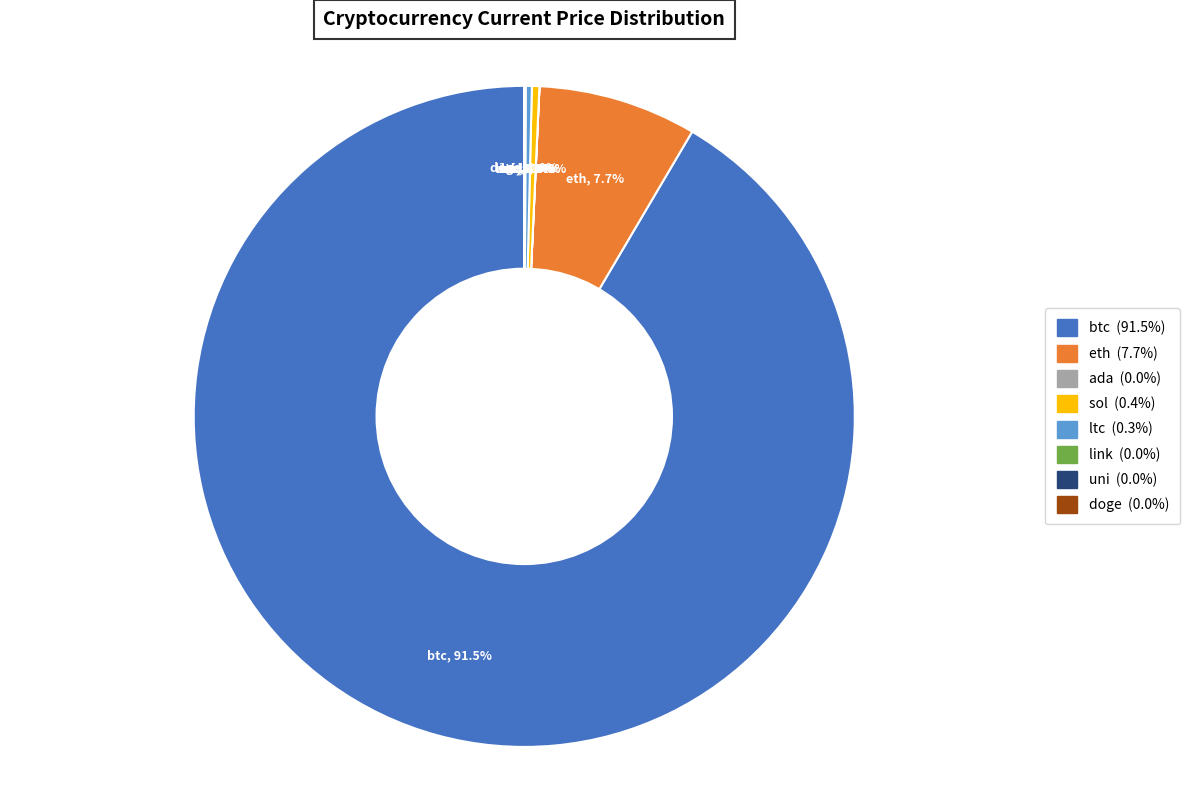

What is the majority slice?

btc